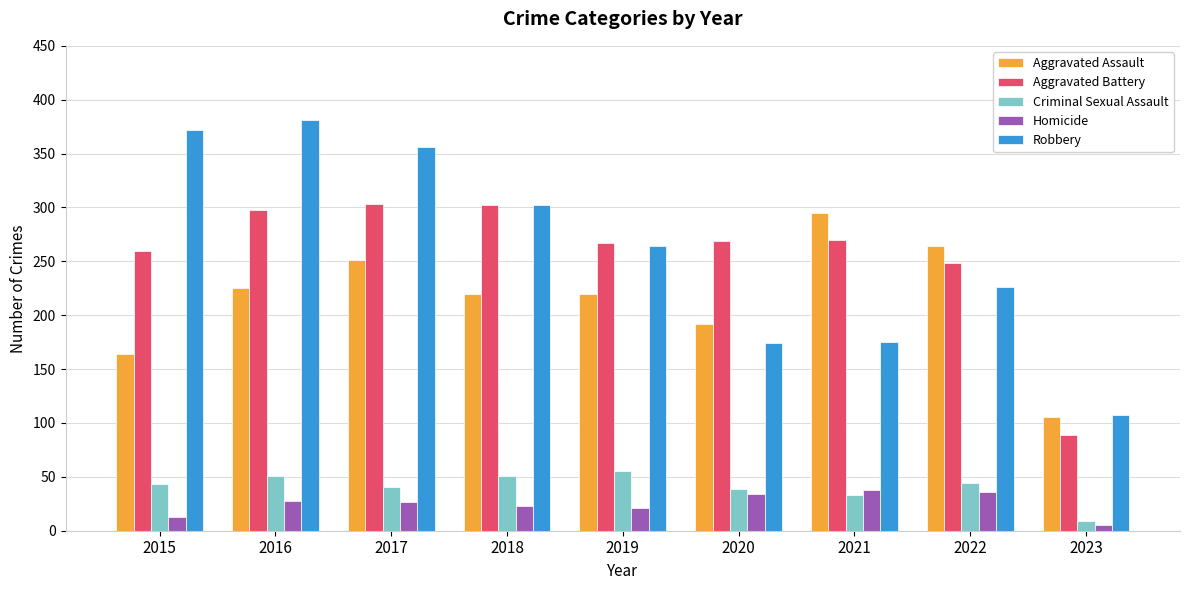

At 2016, list the series in order from largest to smallest.

Robbery, Aggravated Battery, Aggravated Assault, Criminal Sexual Assault, Homicide